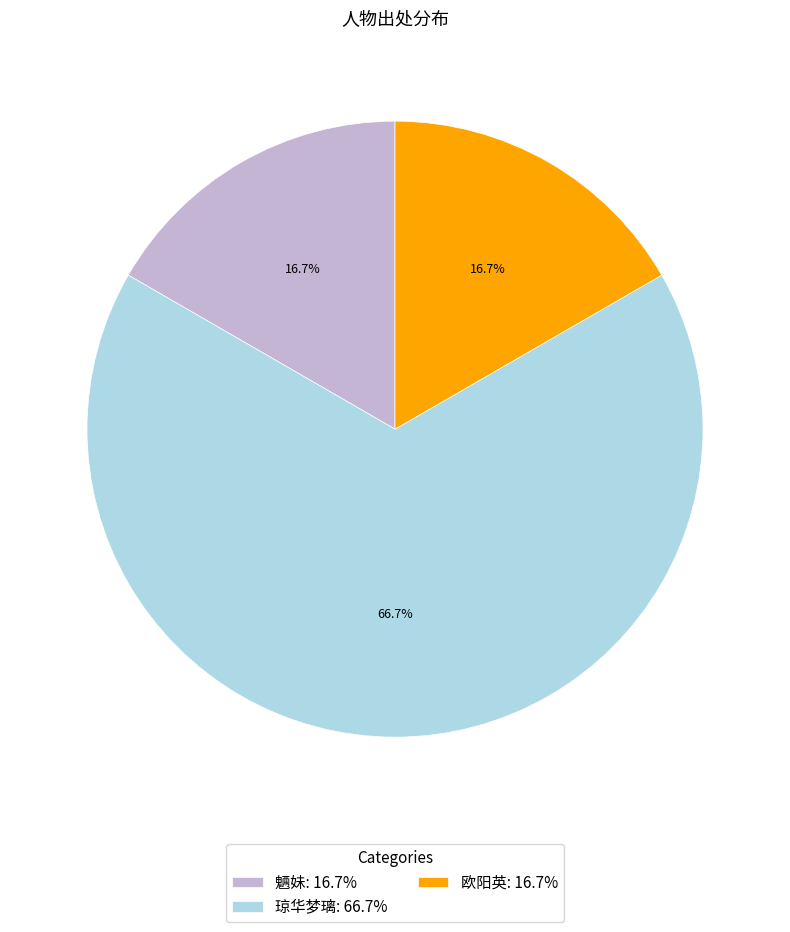

True or false: 琼华梦璃 accounts for 59% of the total.

False